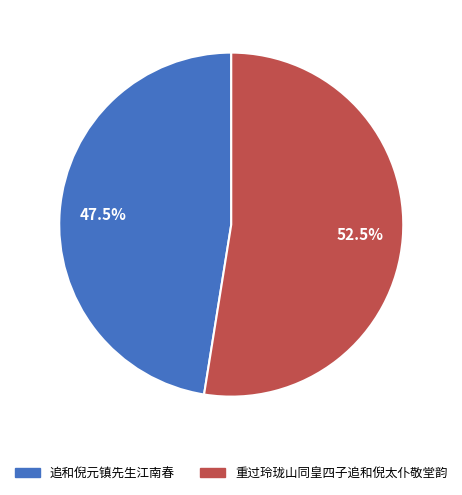

Which slice is the largest?

重过玲珑山同皇四子追和倪太仆敬堂韵